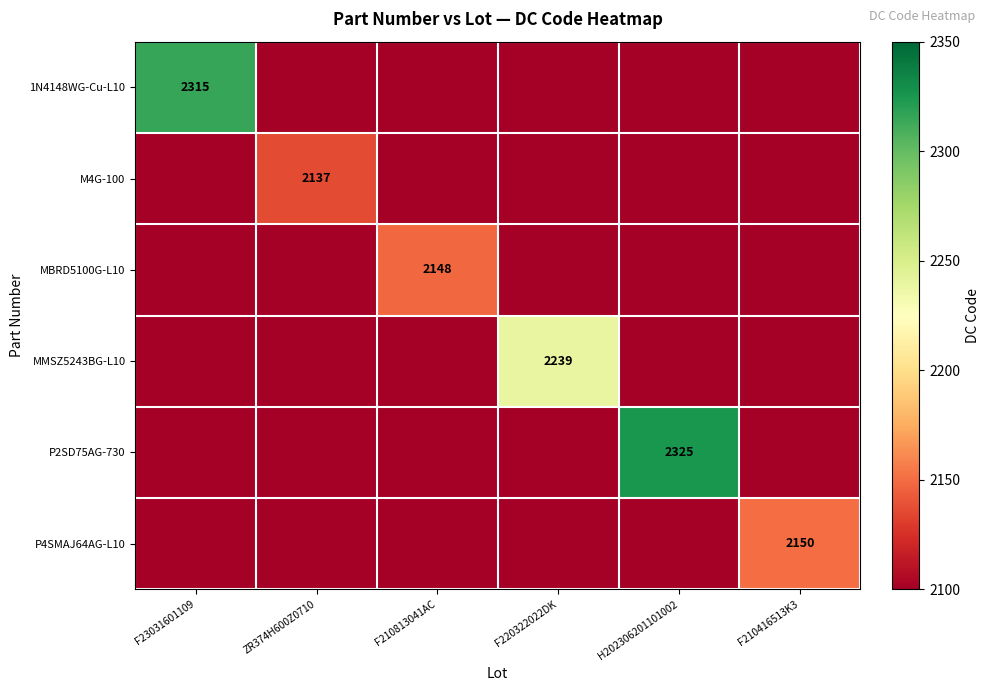

What is the total value across all series at F23031601109?

12000